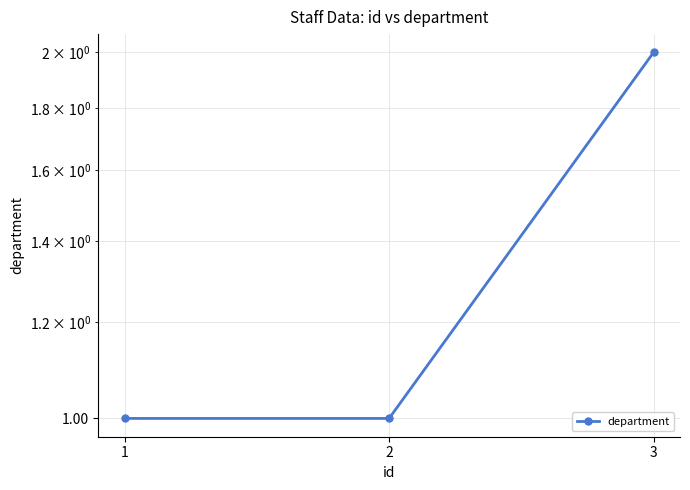

What is the sum of all values?

4